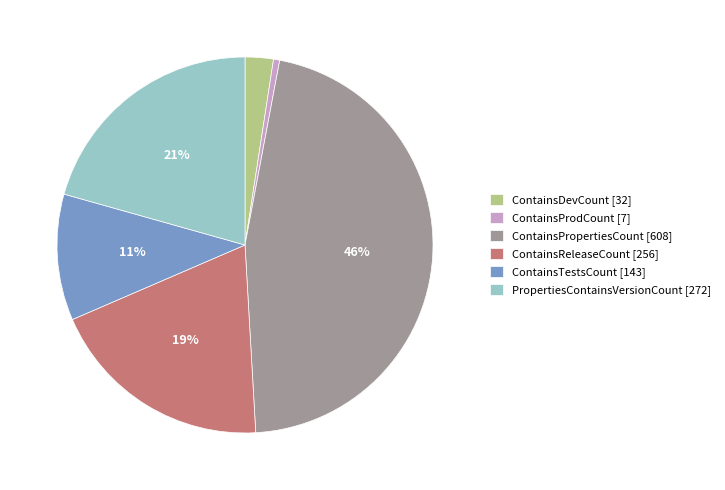

What percentage is the ContainsProdCount slice, to the nearest percent?

1%